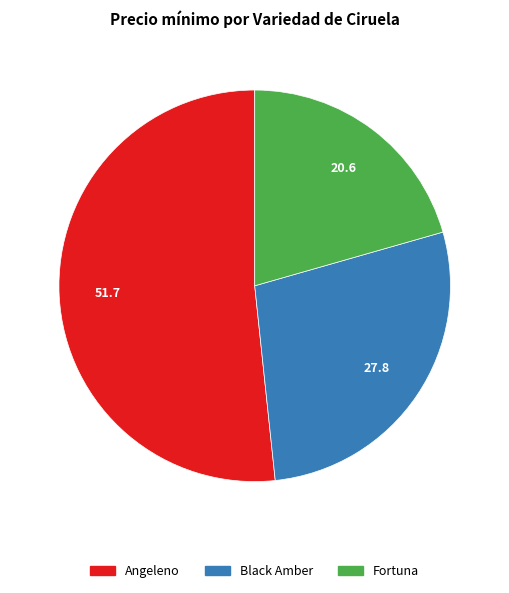

Is there a majority slice in this chart?

Yes